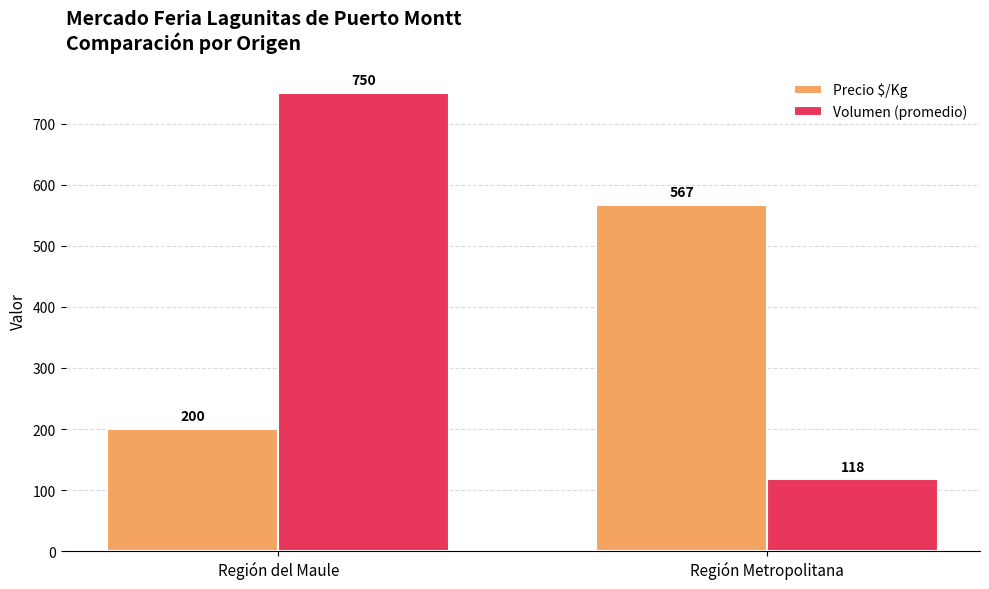

What is the sum of all Volumen (promedio) values?

868